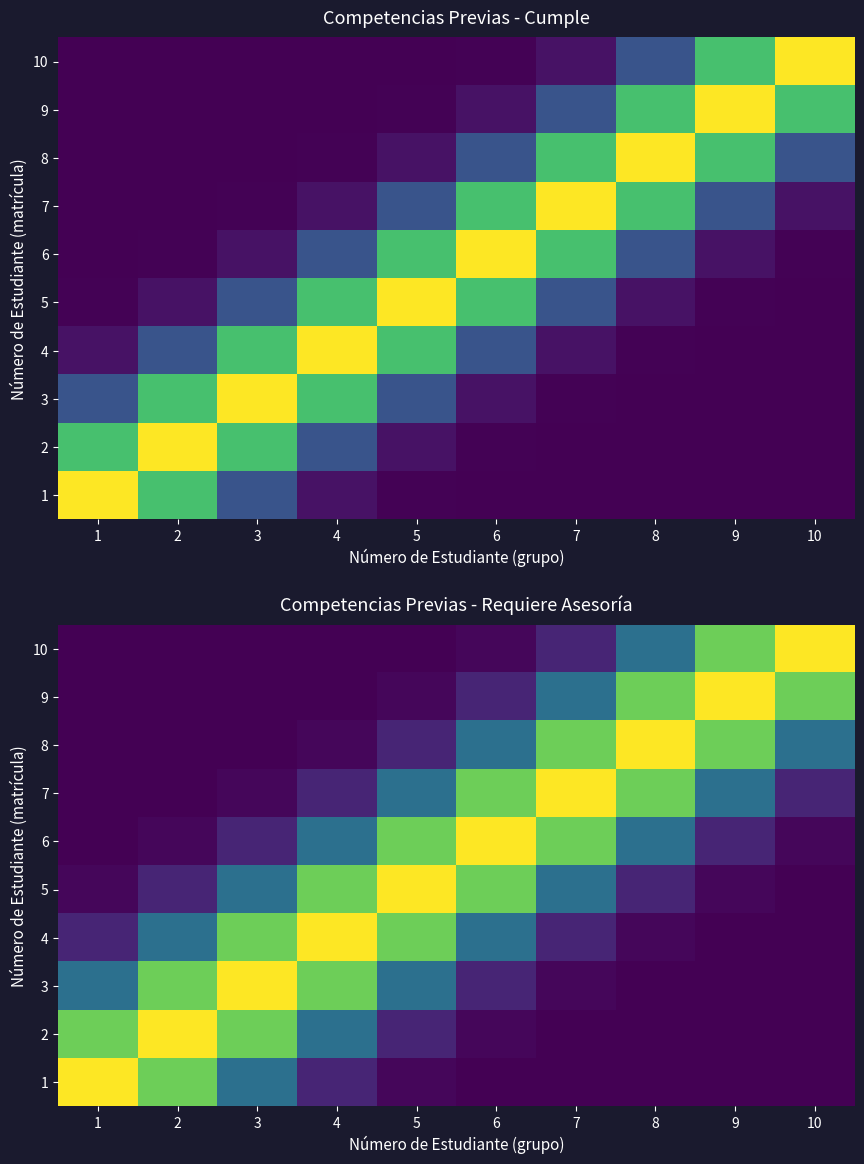

Is the value of 9 at 6 greater than the value of 8 at 10?

No